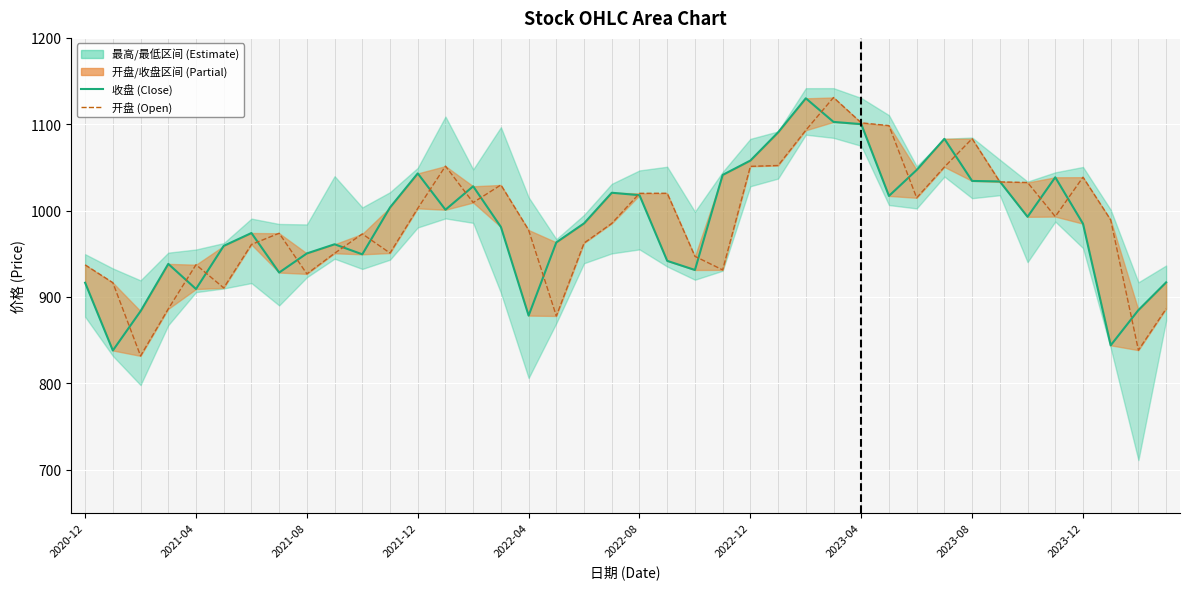

What is the spread (max minus min) of values at 27?

28.3